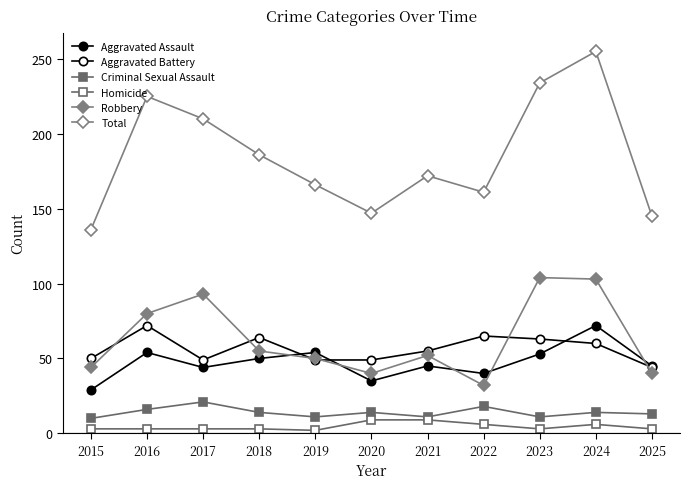

Does the chart have visible grid lines?

No